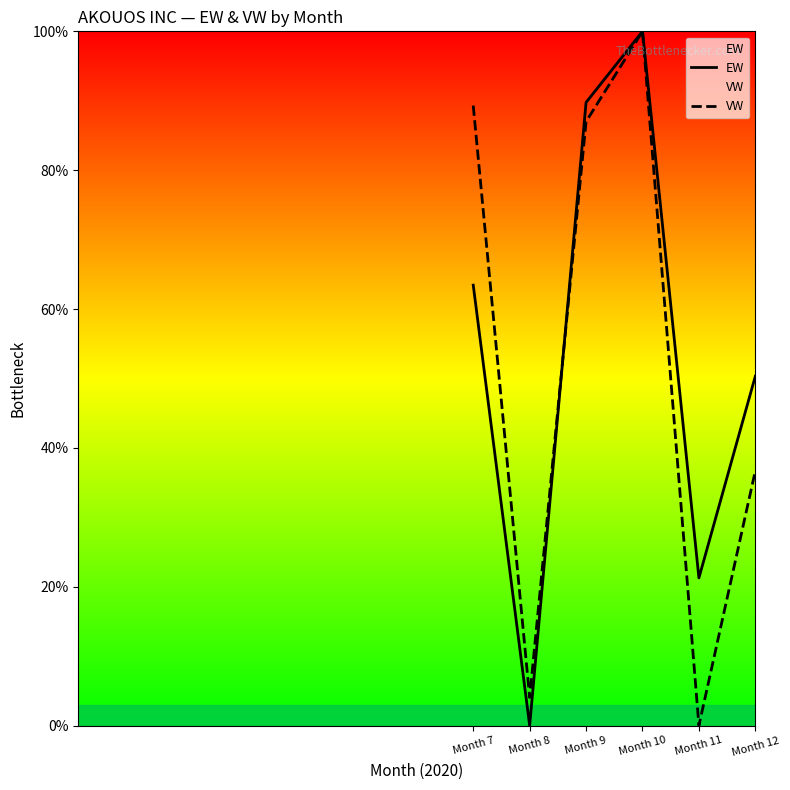

What is the sum of all VW values?

317.1